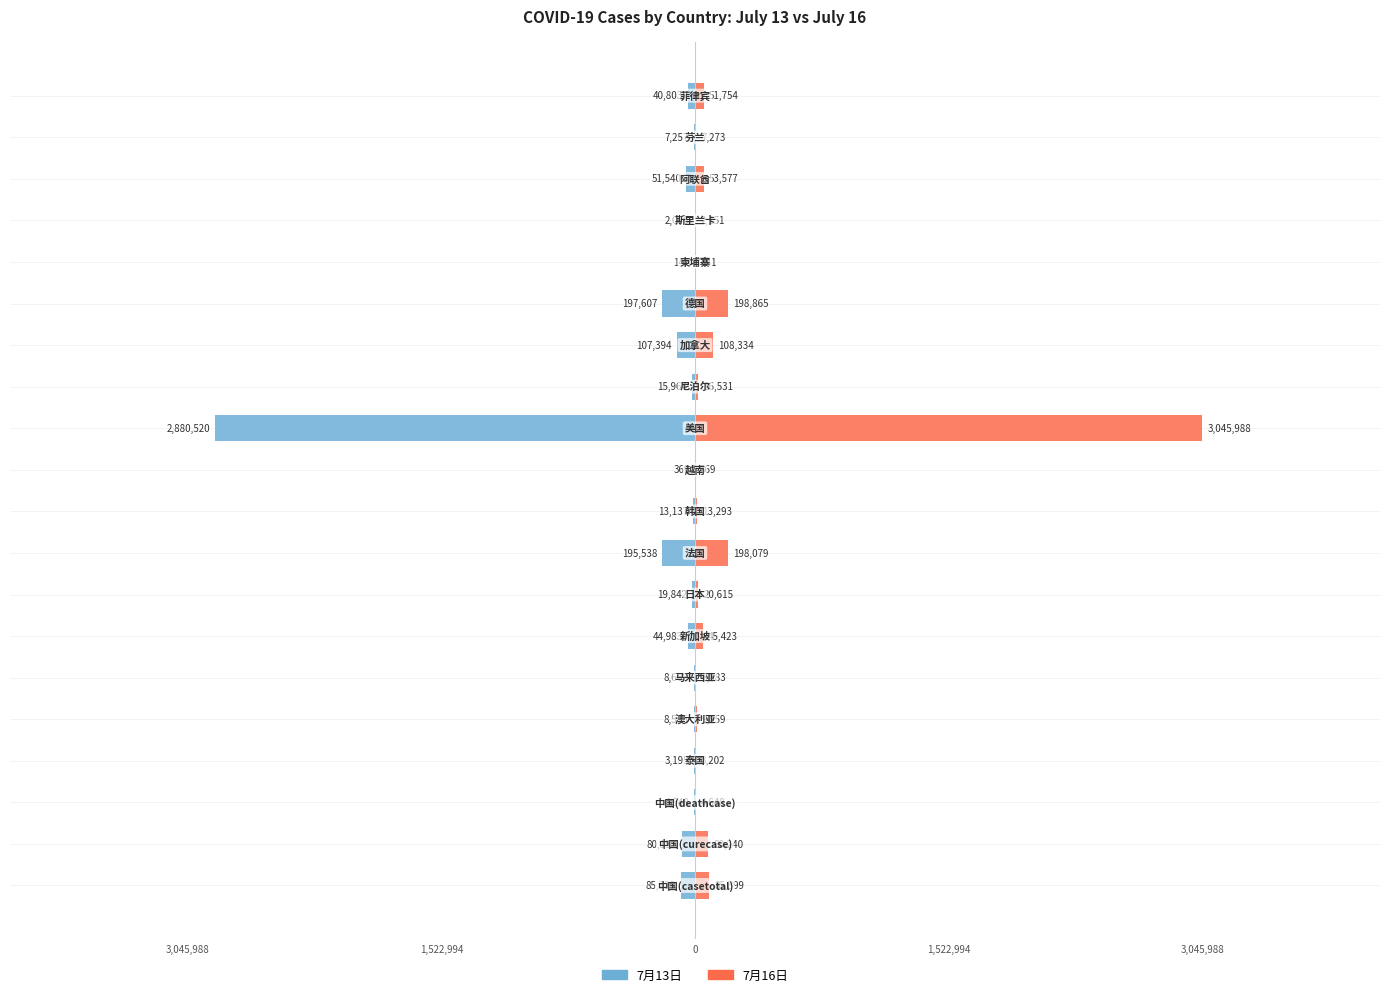

What is the average value of the 7月16日 series?

197681